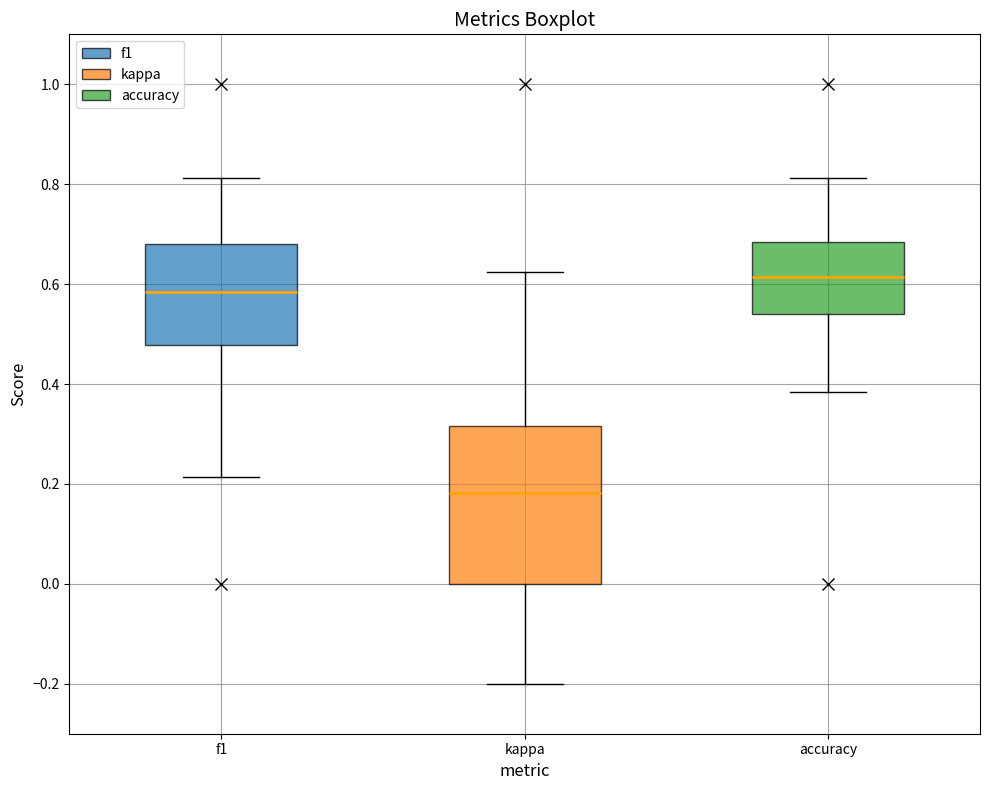

Reading left to right, read every box against the y-axis: the position of its median line, the range the box covers, and the ends of its whiskers. The values are not printed on the chart, so give them approximately, as read against the axis.

f1: median 0.58, box 0.48 to 0.68, whiskers 0.22 to 0.82
kappa: median 0.18, box 0.00 to 0.32, whiskers -0.20 to 0.62
accuracy: median 0.62, box 0.54 to 0.68, whiskers 0.38 to 0.82